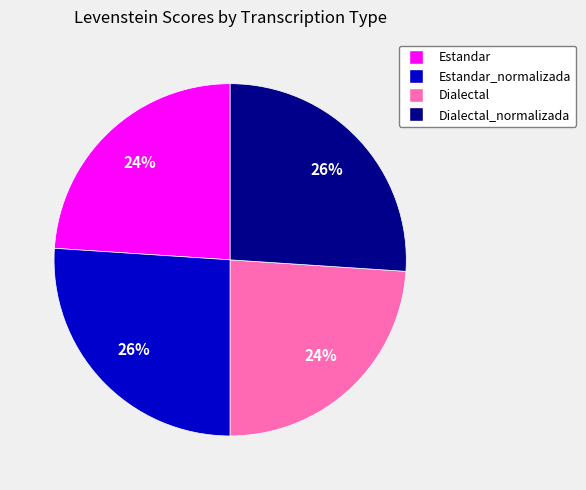

Does any single category account for the majority?

No